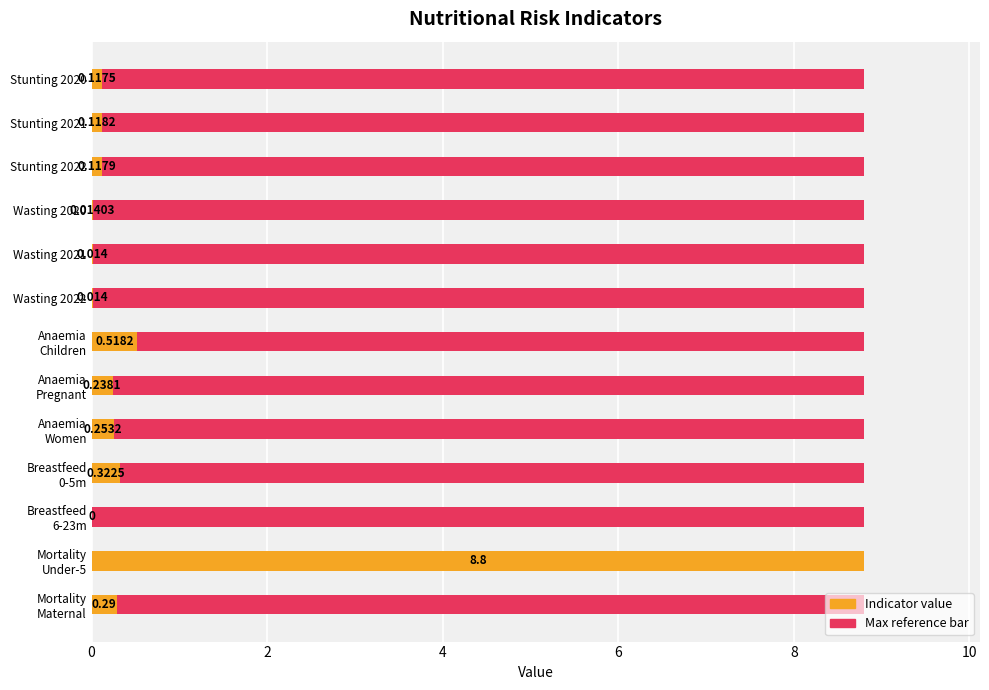

How many categories are shown in the chart?

13